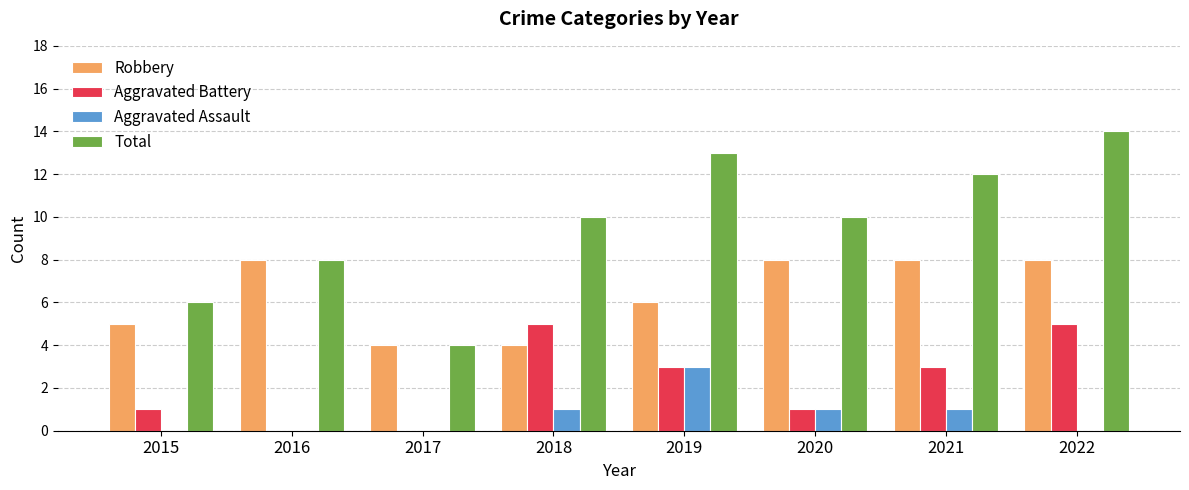

Which series has the largest range (max minus min)?

Total